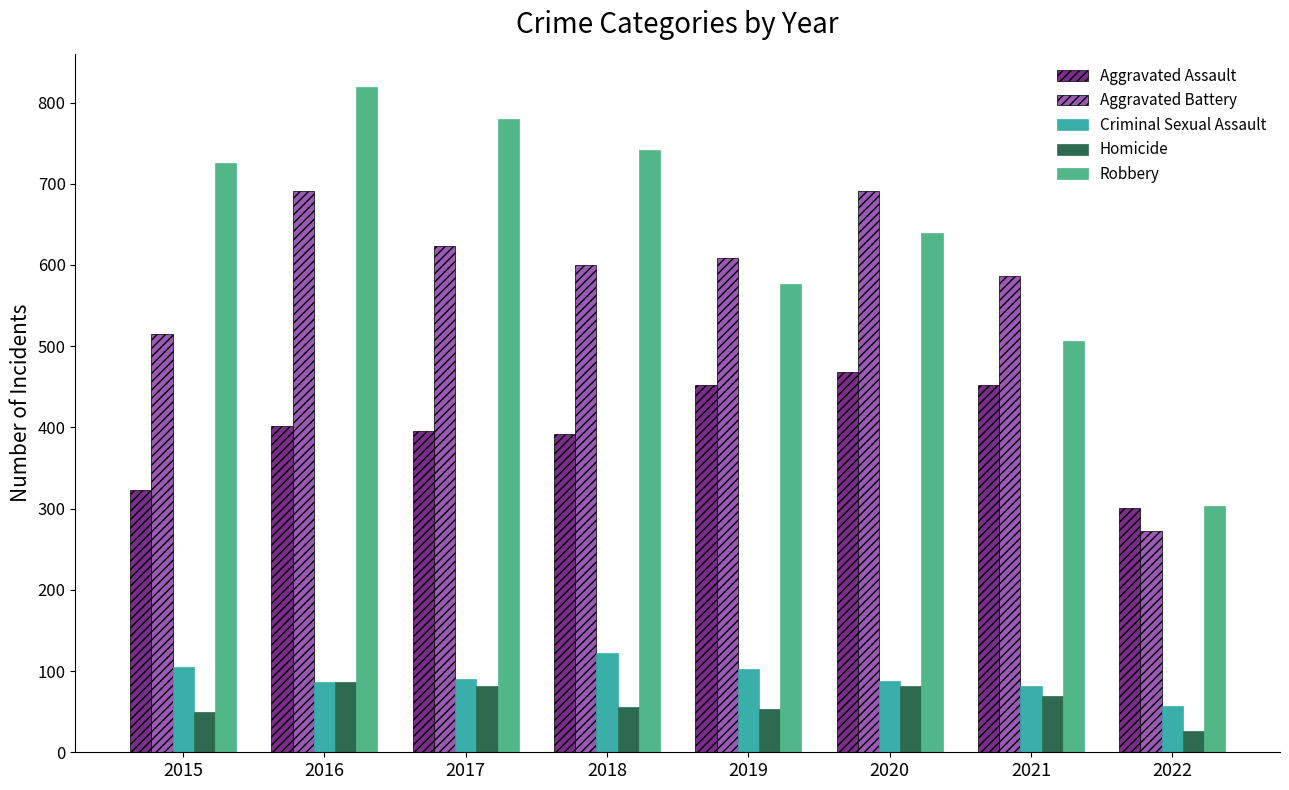

List the labels in order of Robbery value, largest first.

2016, 2017, 2018, 2015, 2020, 2019, 2021, 2022